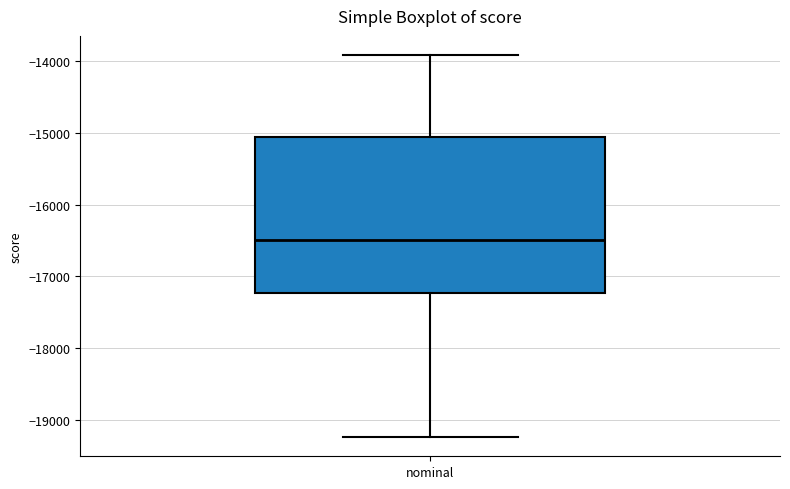

Transcribe this box plot: give where the median line is, the range the box spans, and where the two whiskers end, as read against the y-axis. The values are not printed on the chart, so give them approximately, as read against the axis.

median -16500, box -17200 to -15100, whiskers -19200 to -13900